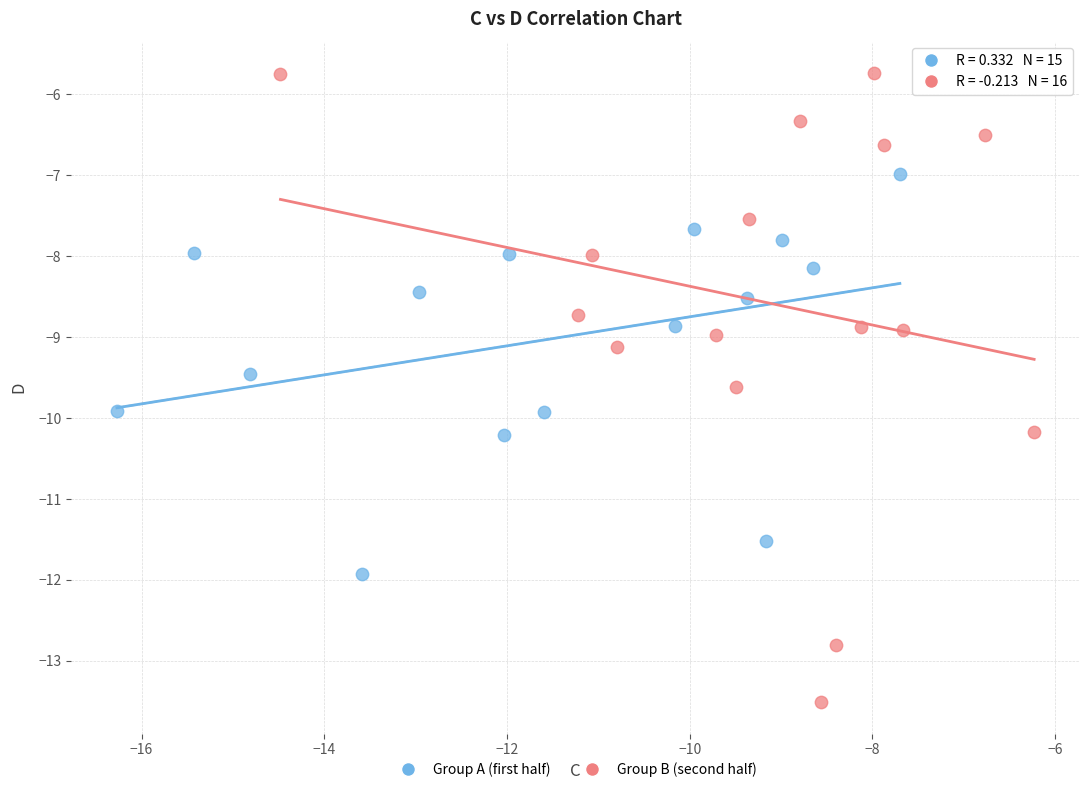

What are all the series names shown in the legend?

Group A (first half), Group B (second half)